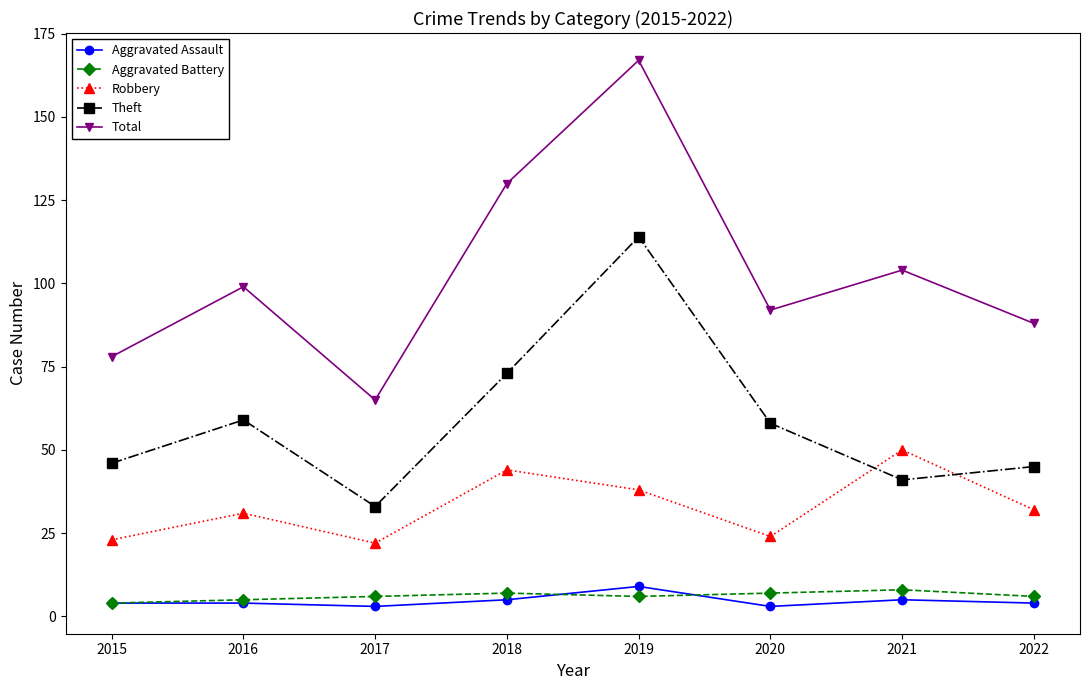

Which series has the widest spread of values?

Total